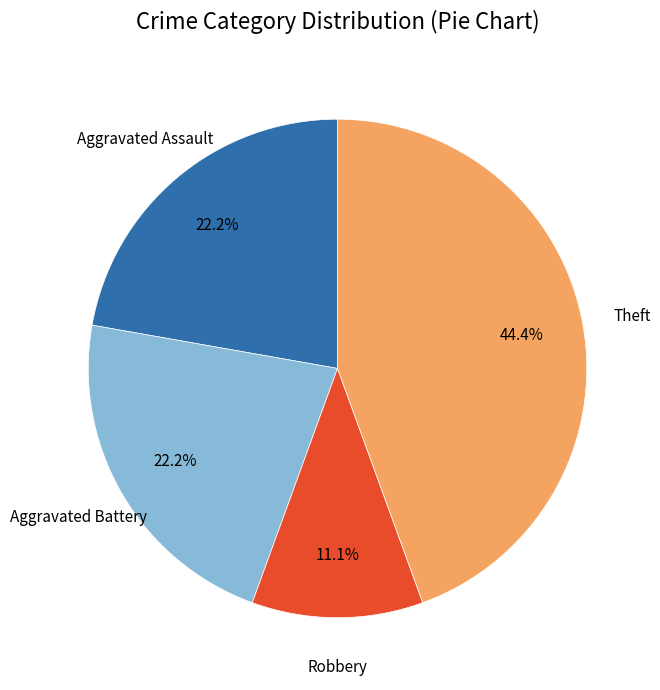

Count the number of slices in the pie.

4